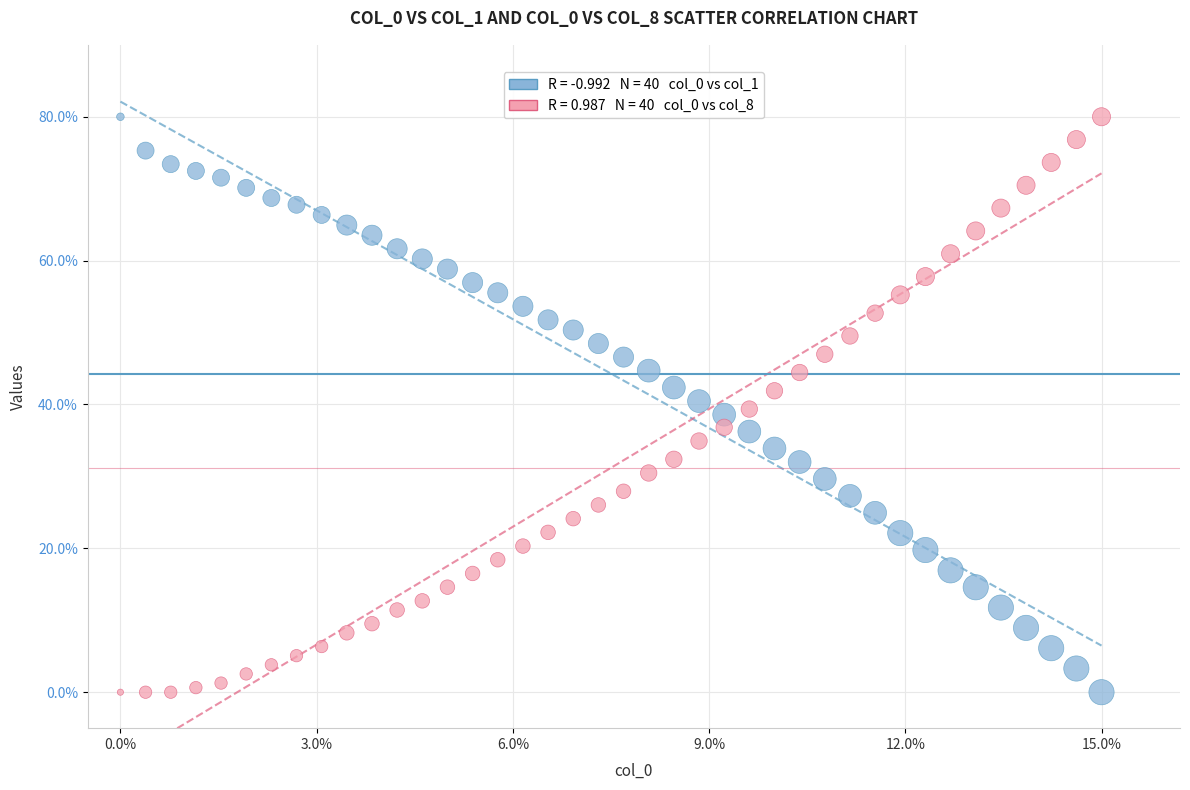

Across all data points, what is the range of Y values (max minus min)?

80.0